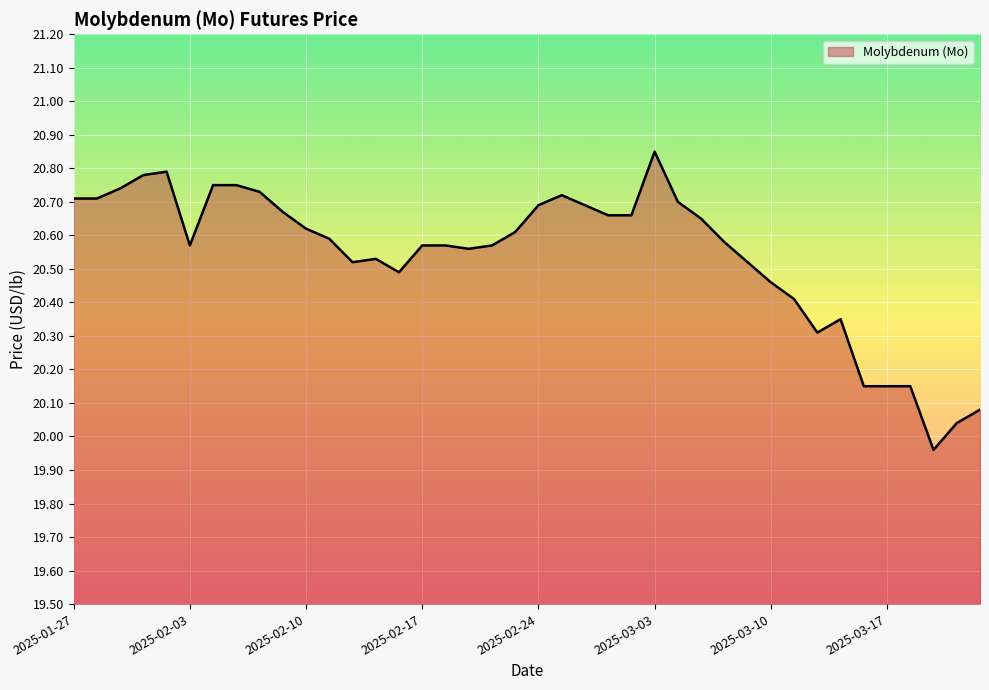

Reading left to right, list all the values displayed in this chart.

2025-01-27=20.7	2025-01-28=20.7	2025-01-29=20.7	2025-01-30=20.8	2025-01-31=20.8	2025-02-03=20.6	2025-02-04=20.8	2025-02-05=20.8	2025-02-06=20.7	2025-02-07=20.7	2025-02-10=20.6	2025-02-11=20.6	2025-02-12=20.5	2025-02-13=20.5	2025-02-14=20.5	2025-02-17=20.6	2025-02-18=20.6	2025-02-19=20.6	2025-02-20=20.6	2025-02-21=20.6	2025-02-24=20.7	2025-02-25=20.7	2025-02-26=20.7	2025-02-27=20.7	2025-02-28=20.7	2025-03-03=20.9	2025-03-04=20.7	2025-03-05=20.6	2025-03-06=20.6	2025-03-07=20.5	2025-03-10=20.5	2025-03-11=20.4	2025-03-12=20.3	2025-03-13=20.4	2025-03-14=20.1	2025-03-17=20.1	2025-03-18=20.1	2025-03-19=20.0	2025-03-20=20.0	2025-03-21=20.1